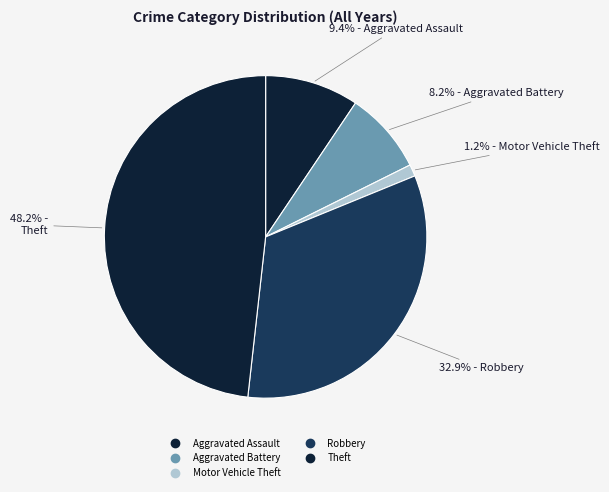

Which slice is the largest?

Theft